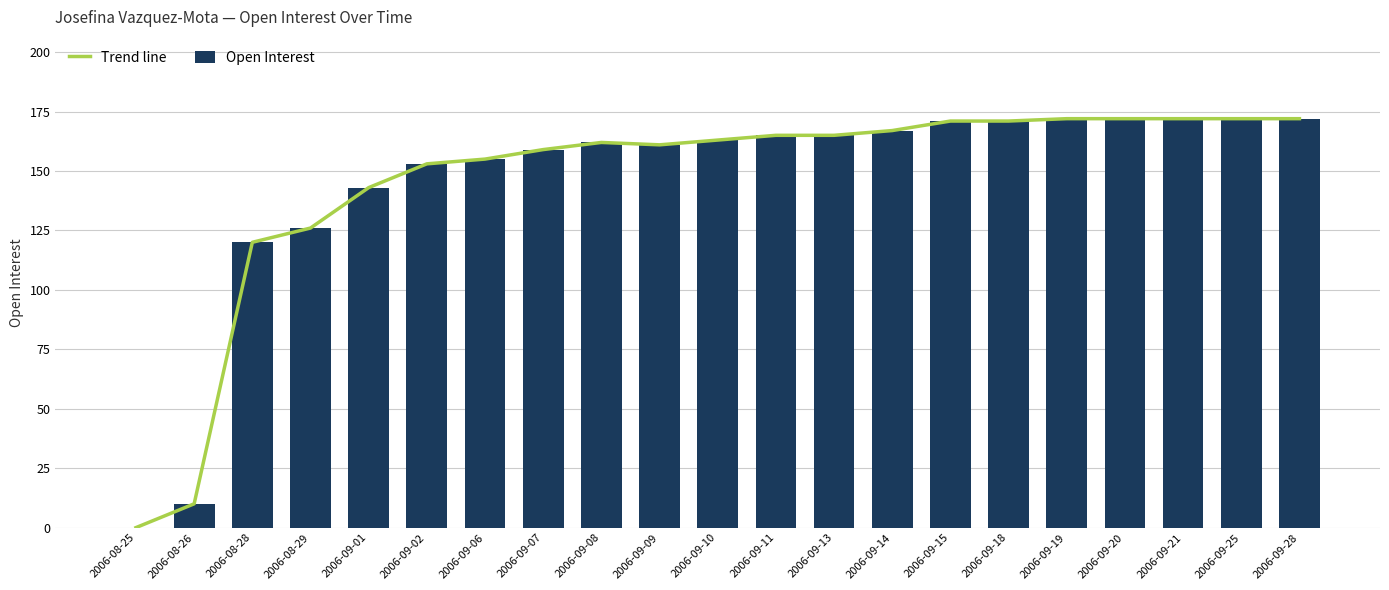

What is the difference between the maximum and second lowest values in the Trend line series?

162